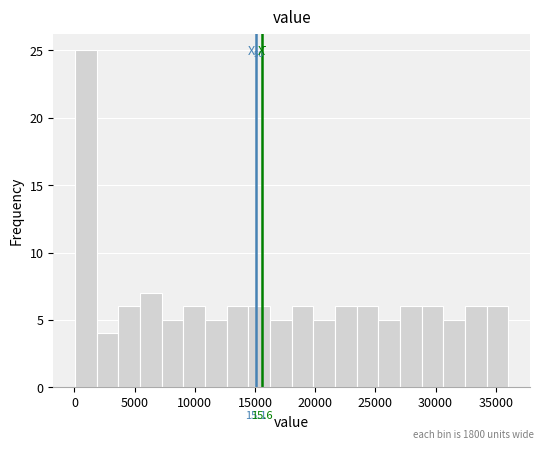

Around what value on the x-axis is the tallest bar? Give the approximate position of its centre, as read against the axis.

1000